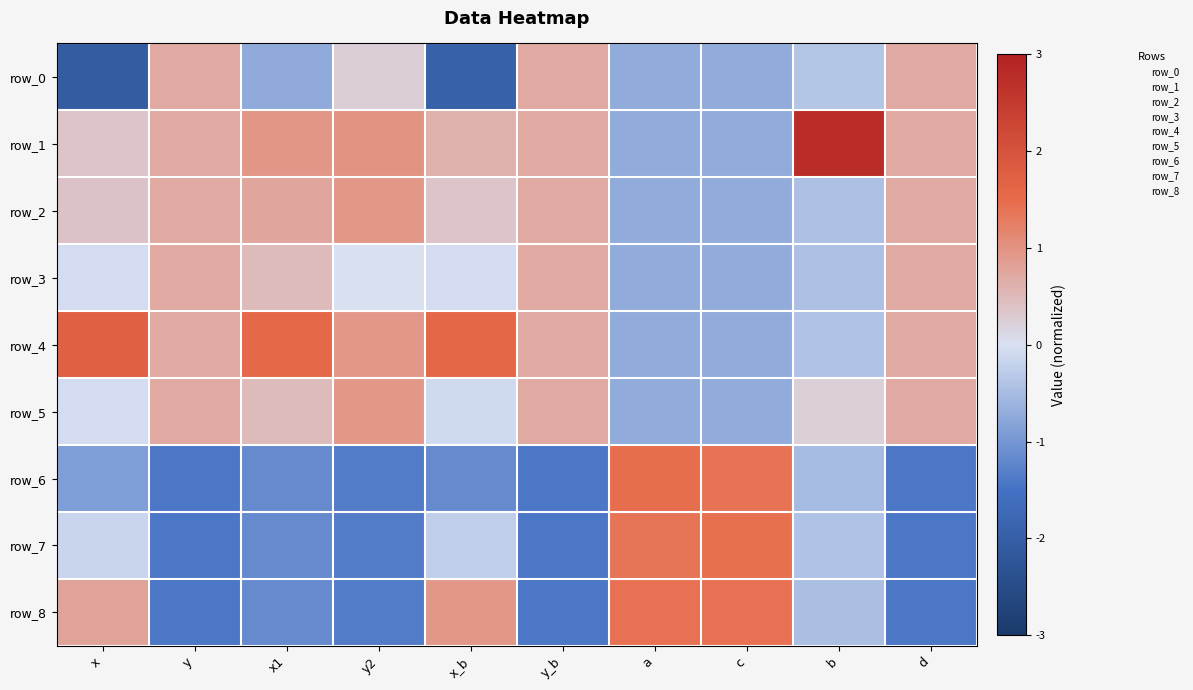

What is the highest value of the row_2 series?

0.9